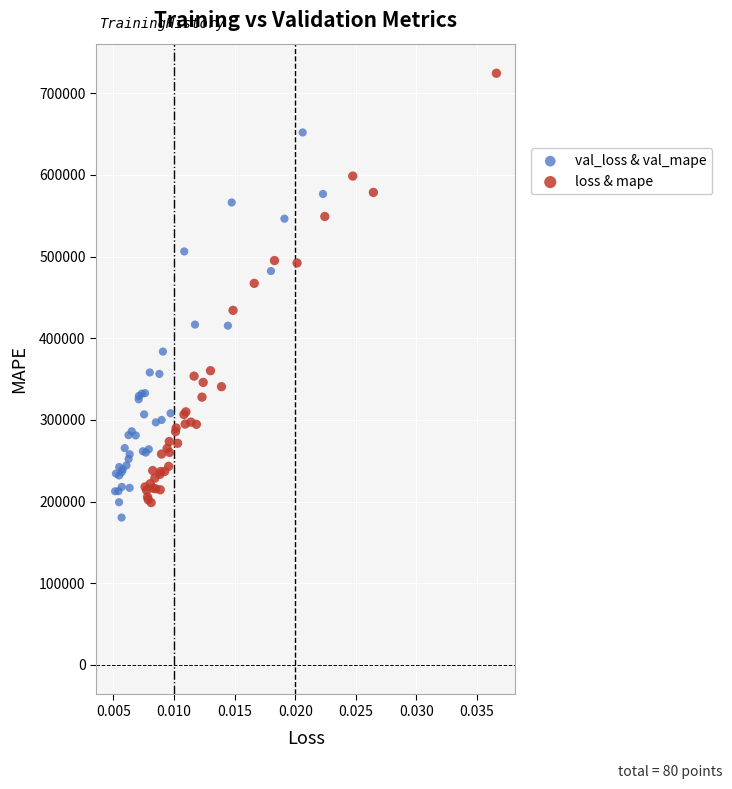

What are all the series names shown in the legend?

val_loss & val_mape, loss & mape